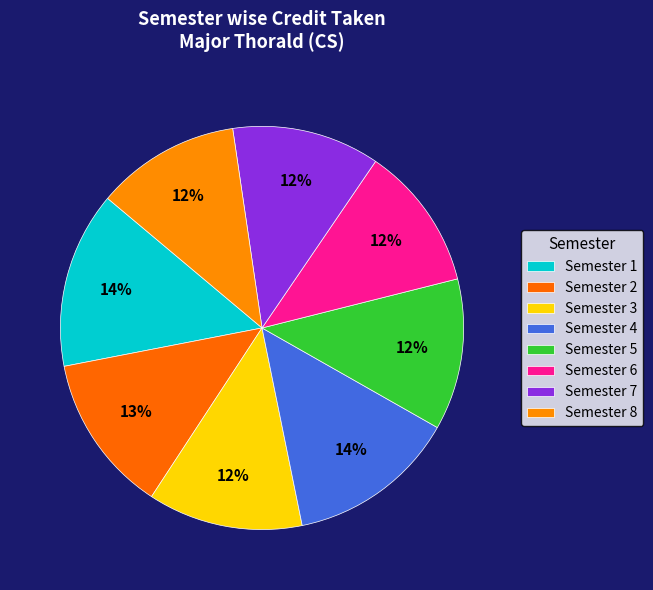

Does Semester 3 represent more than half of the total?

No